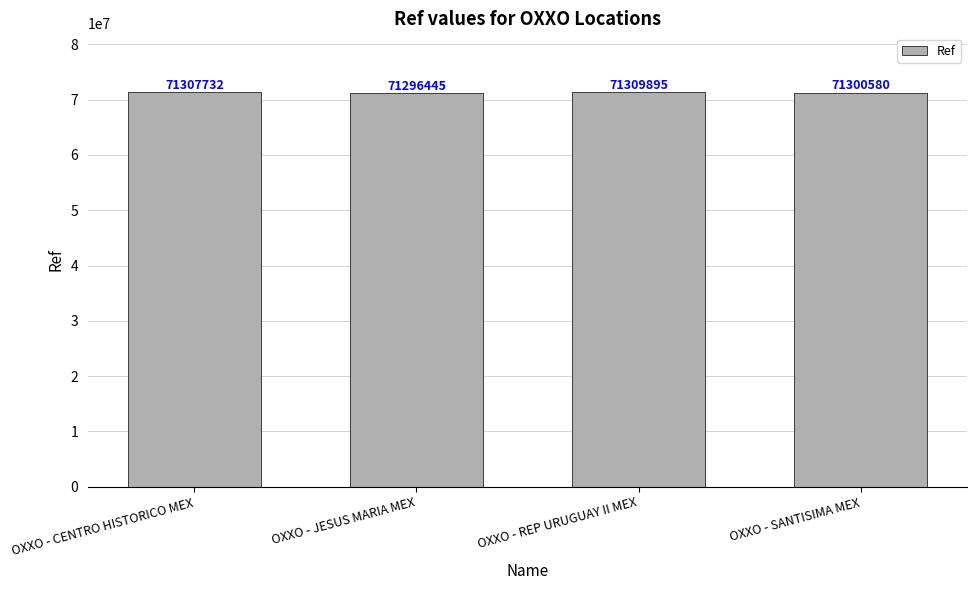

Where is the data nearest to the value 71303170?

OXXO - SANTISIMA MEX